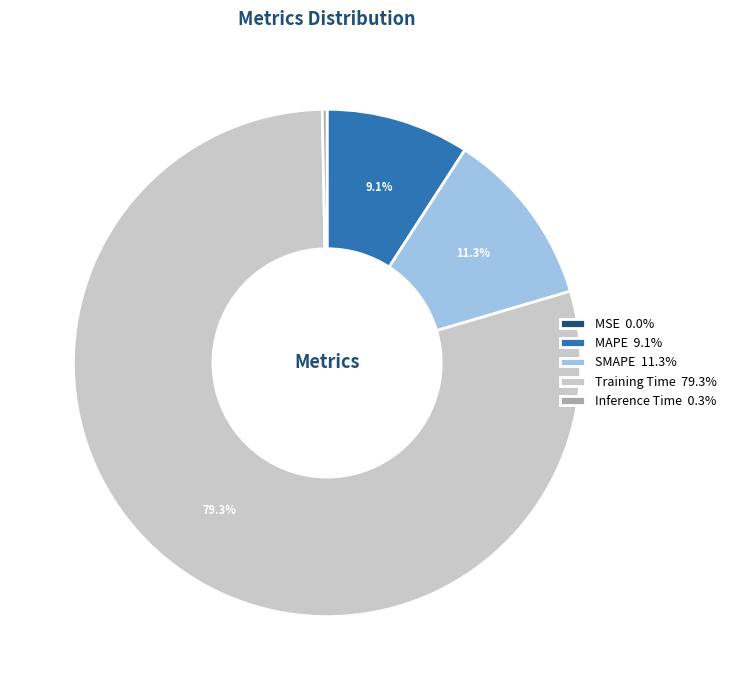

Is Training Time 79.3% the majority of the pie?

Yes